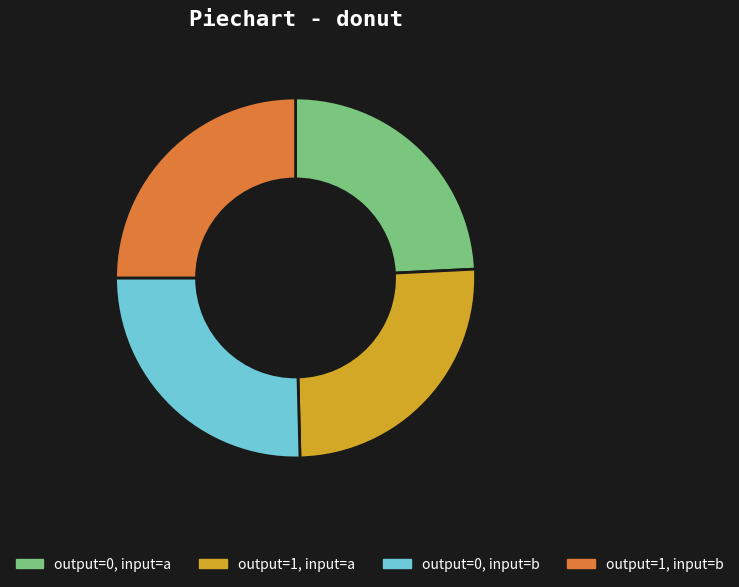

Which category has the smallest portion of the pie?

output=0, input=a